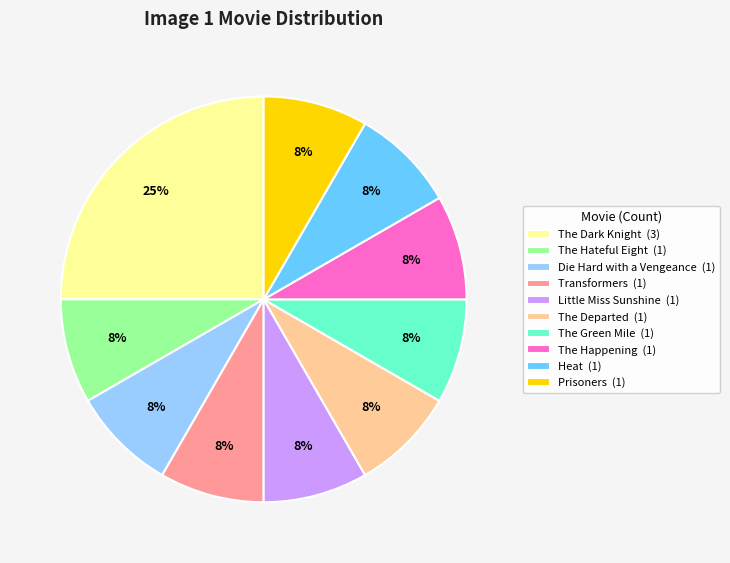

The The Green Mile slice represents 8% of the pie. True or false?

True